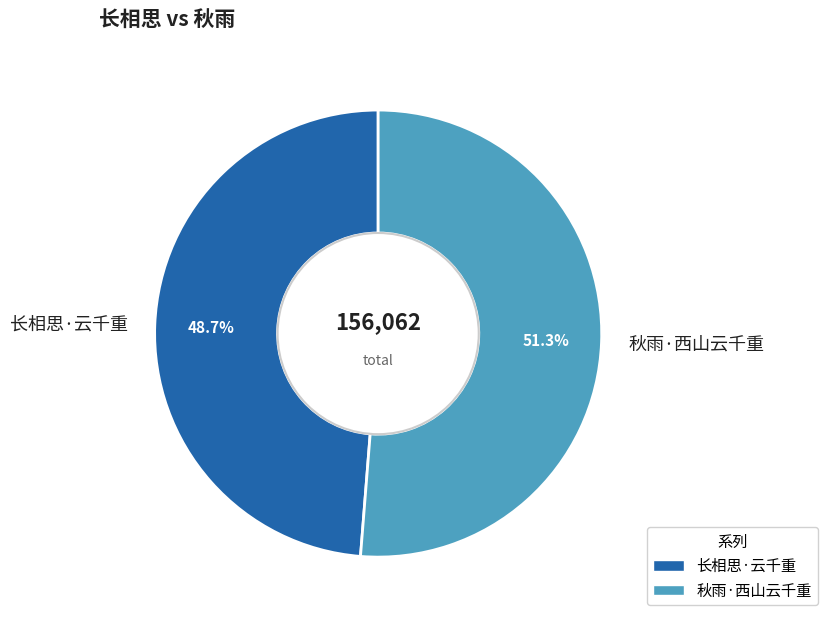

Does 秋雨·西山云千重 represent more than half of the total?

Yes